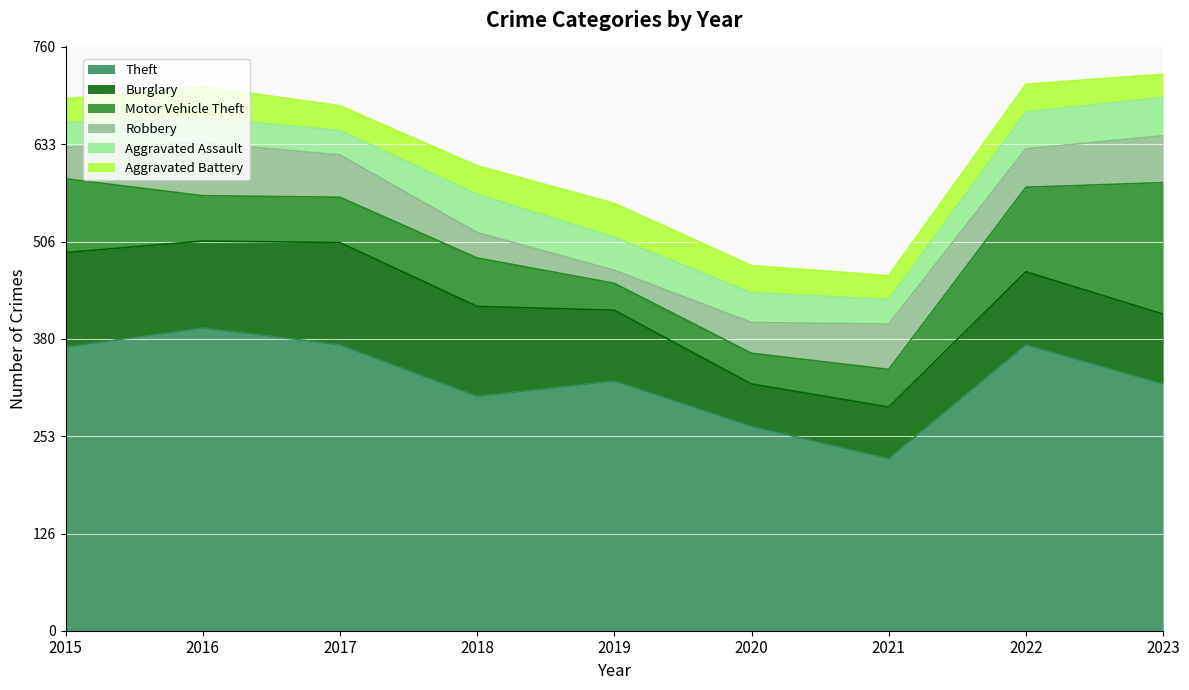

How many lines are shown in the chart?

6